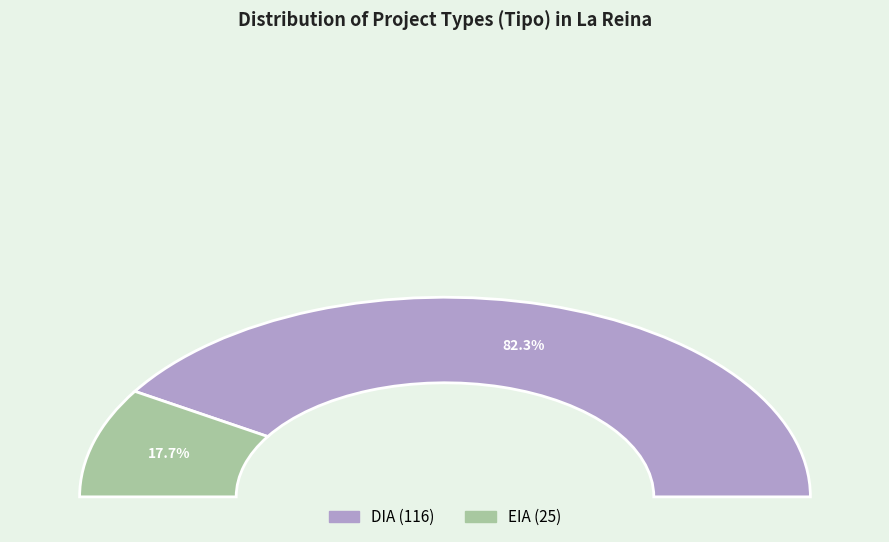

Does DIA account for over 50% of the chart?

Yes